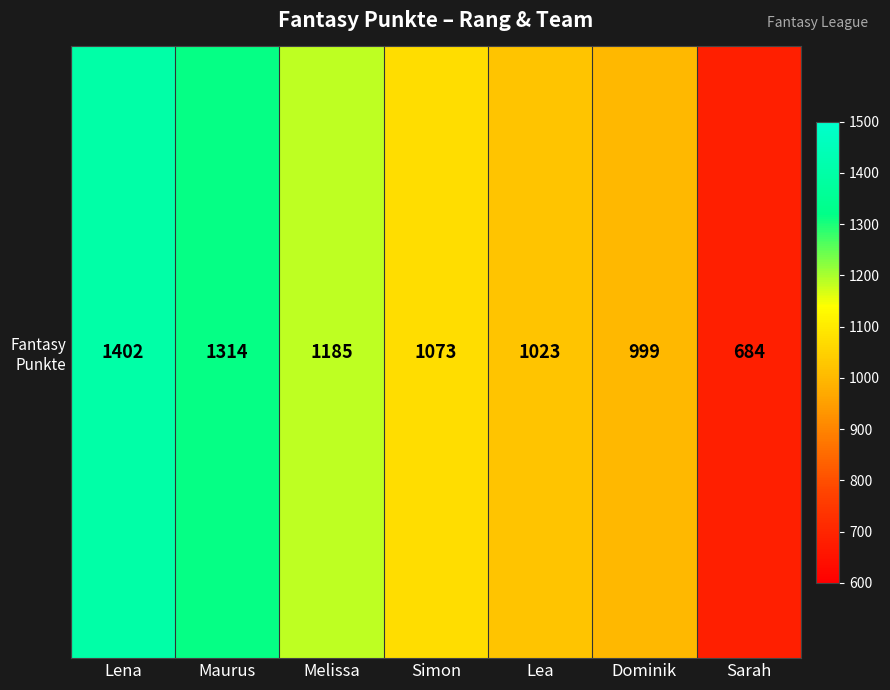

Reading left to right, transcribe all the data shown in this chart.

Lena=1402	Maurus=1314	Melissa=1185	Simon=1073	Lea=1023	Dominik=999	Sarah=684